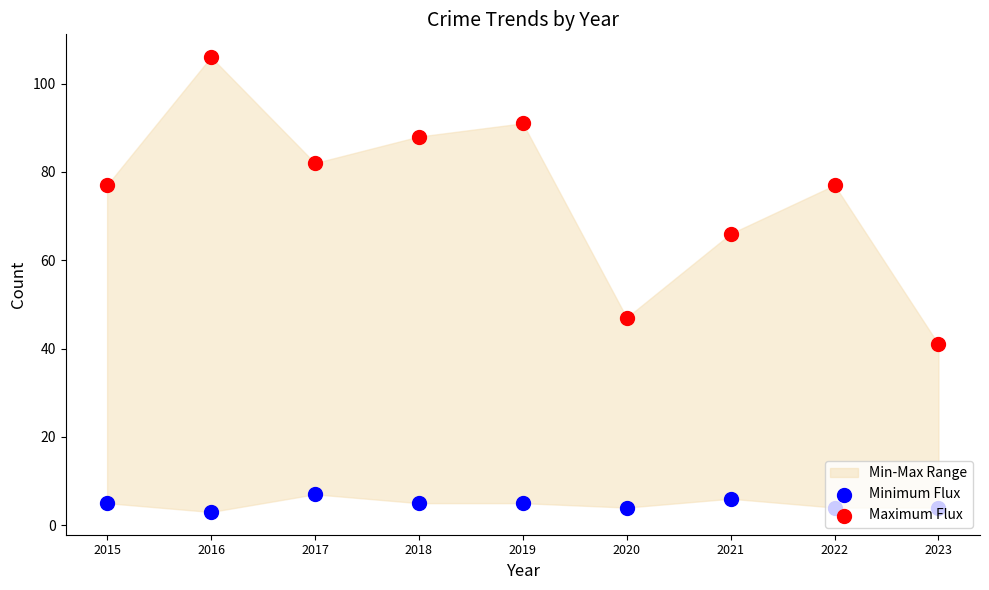

Which series has the largest total across all categories?

Maximum Flux